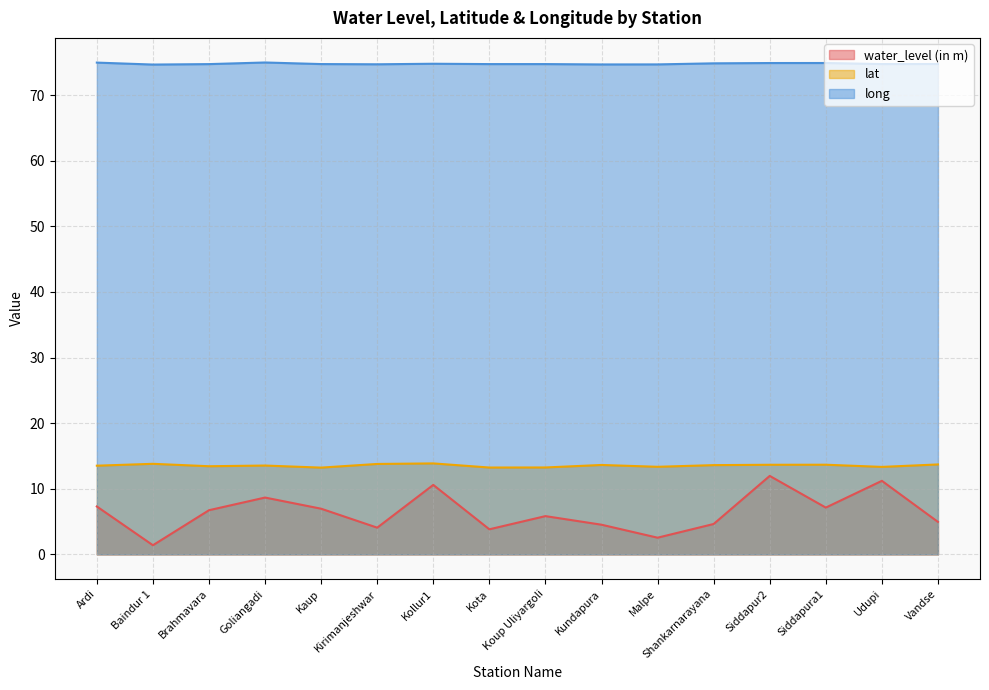

True or false: long and water_level (in m) intersect in this chart.

False